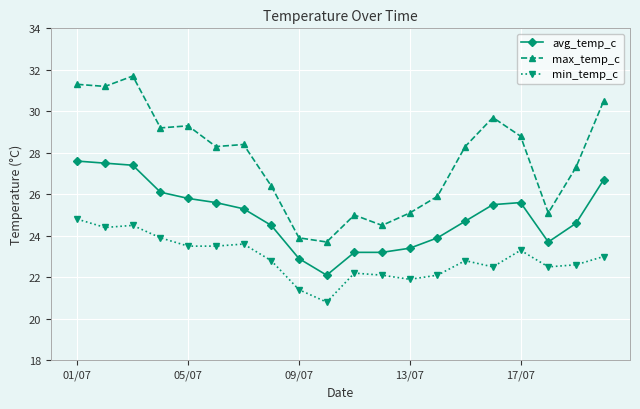

True or false: min_temp_c has more than 2 points higher than both neighbors.

True